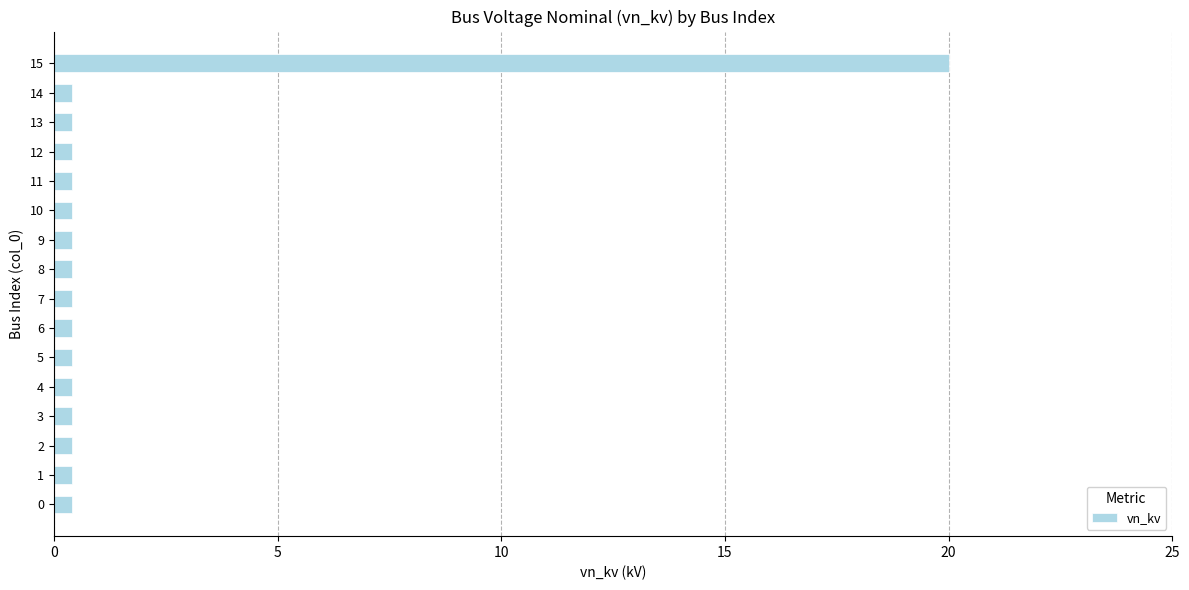

What is the smallest value displayed?

0.4